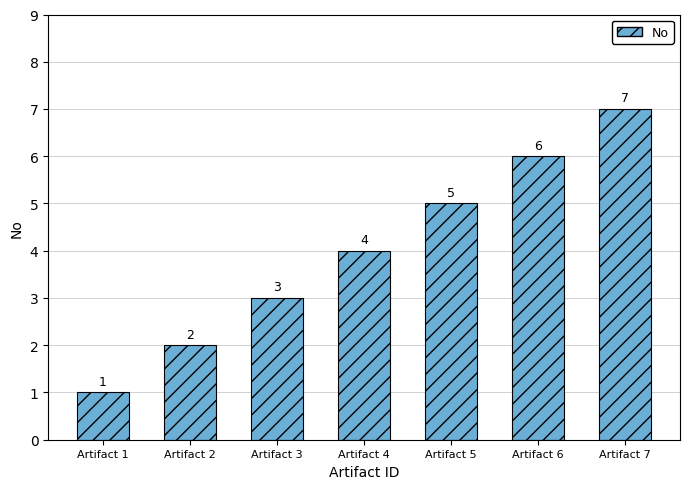

What is the sum of the values at Artifact 1 and Artifact 6?

7